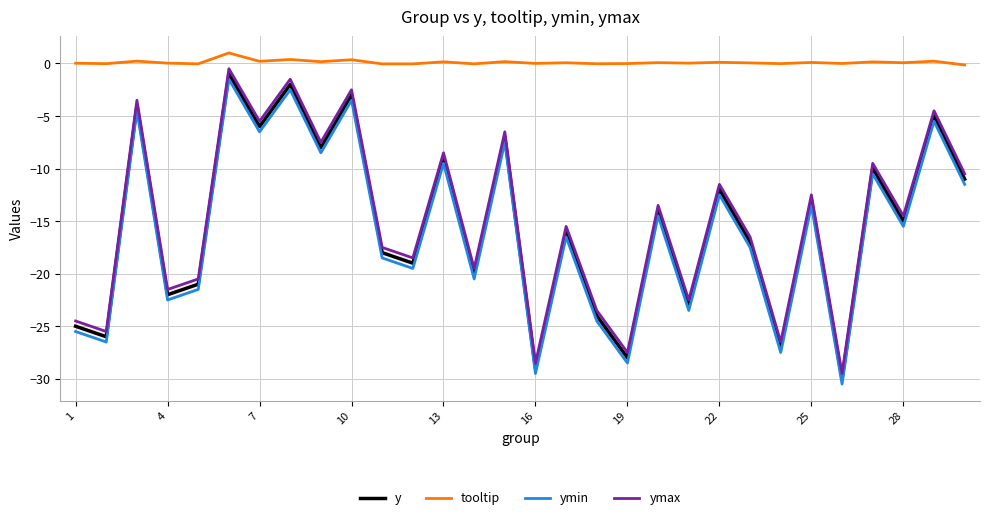

List the series in order of their peak value, lowest first.

ymin, y, ymax, tooltip